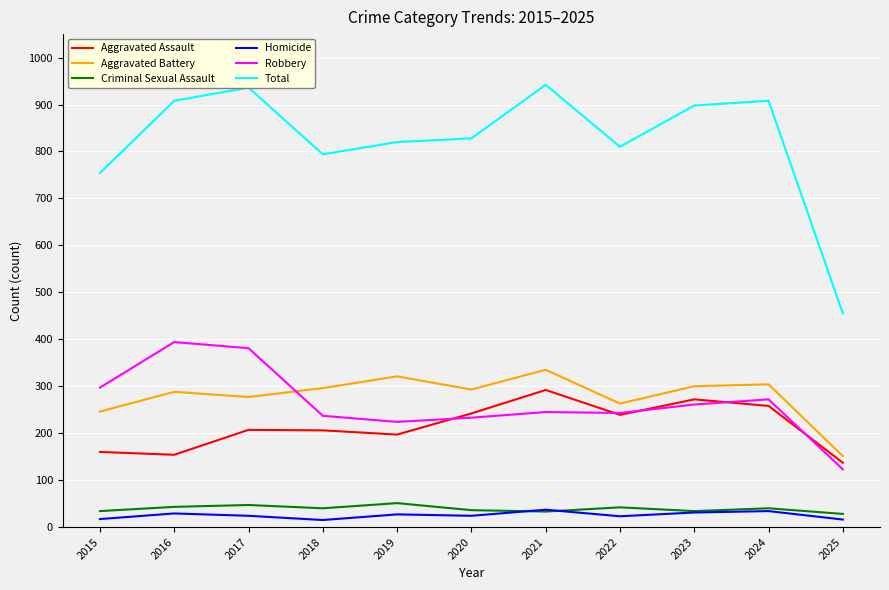

At how many categories does at least one series exceed 674?

10